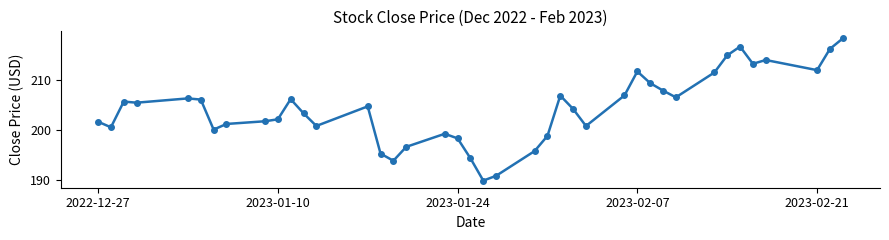

What is the greatest value displayed?

218.3